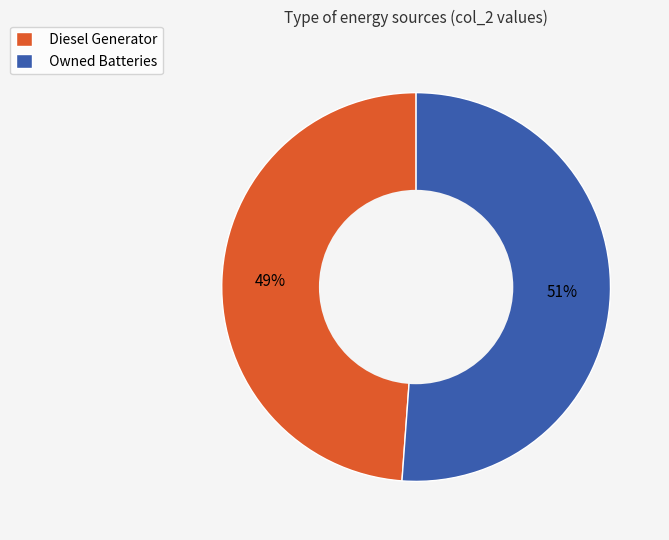

Is it true that Diesel Generator is 63% of the pie?

False